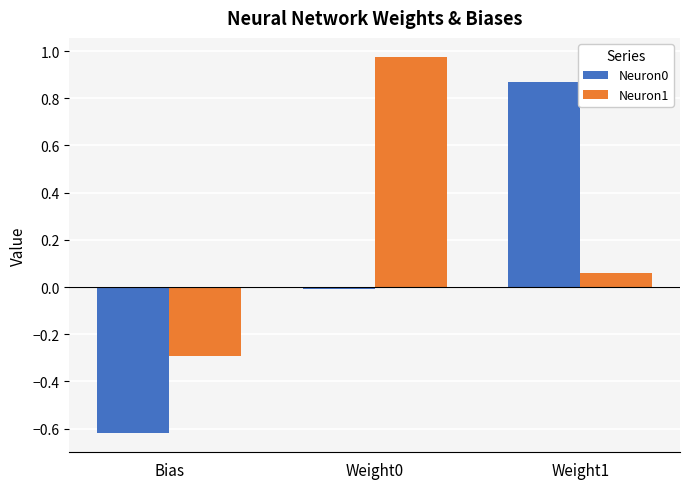

What is the difference between the highest and lowest values at Weight1?

0.8